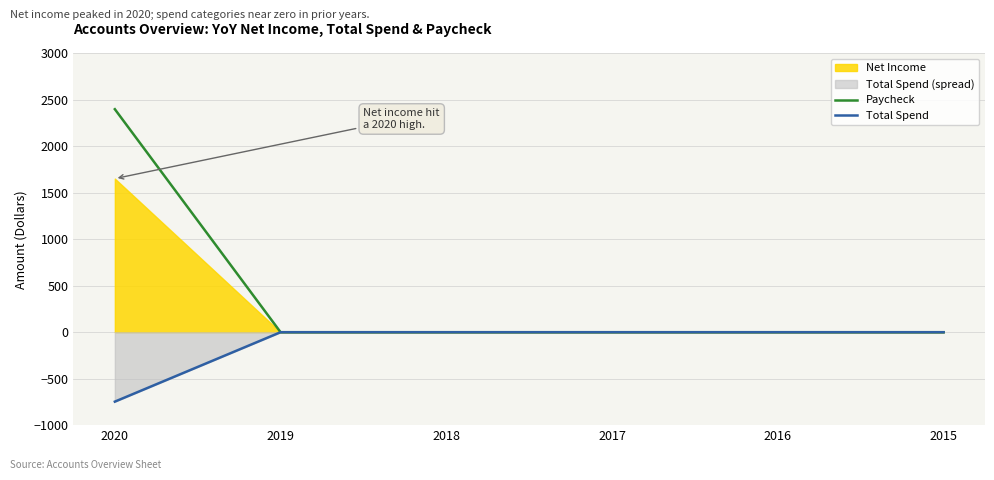

Is it true that Paycheck equals 0 at 2018?

True